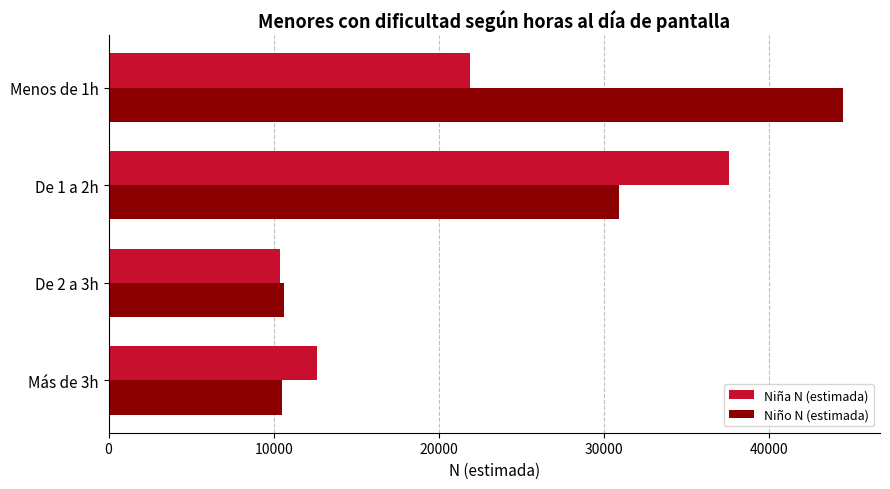

Is the value of Niño N (estimada) at De 1 a 2h greater than the value of Niña N (estimada) at De 1 a 2h?

No